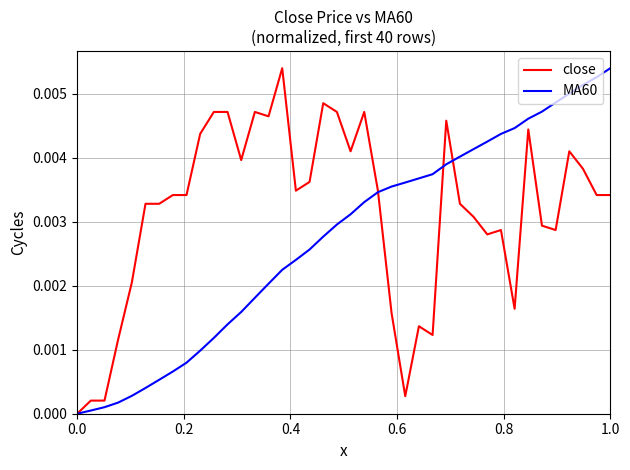

Rank the series by their average value, from lowest to highest.

MA60, close